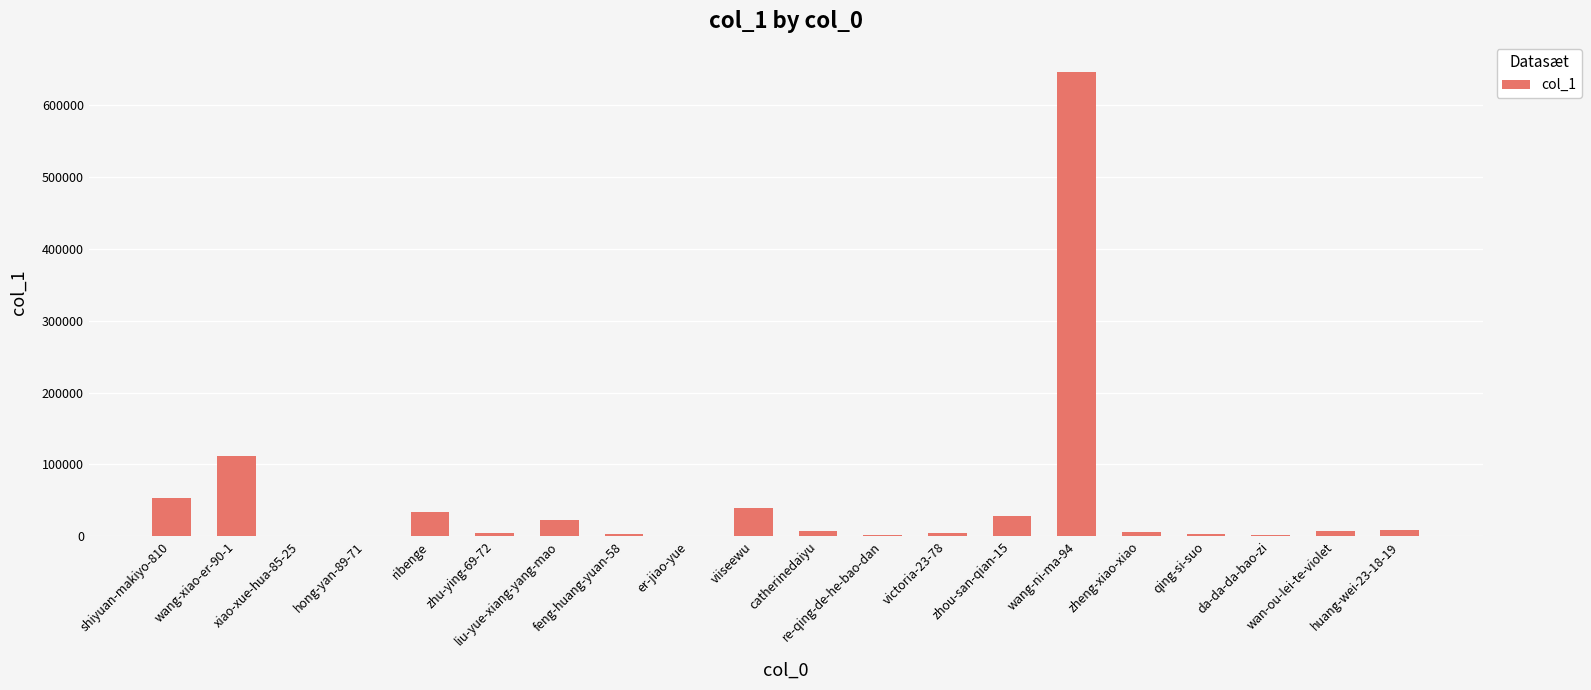

Which category has the highest value across all series?

wang-ni-ma-94